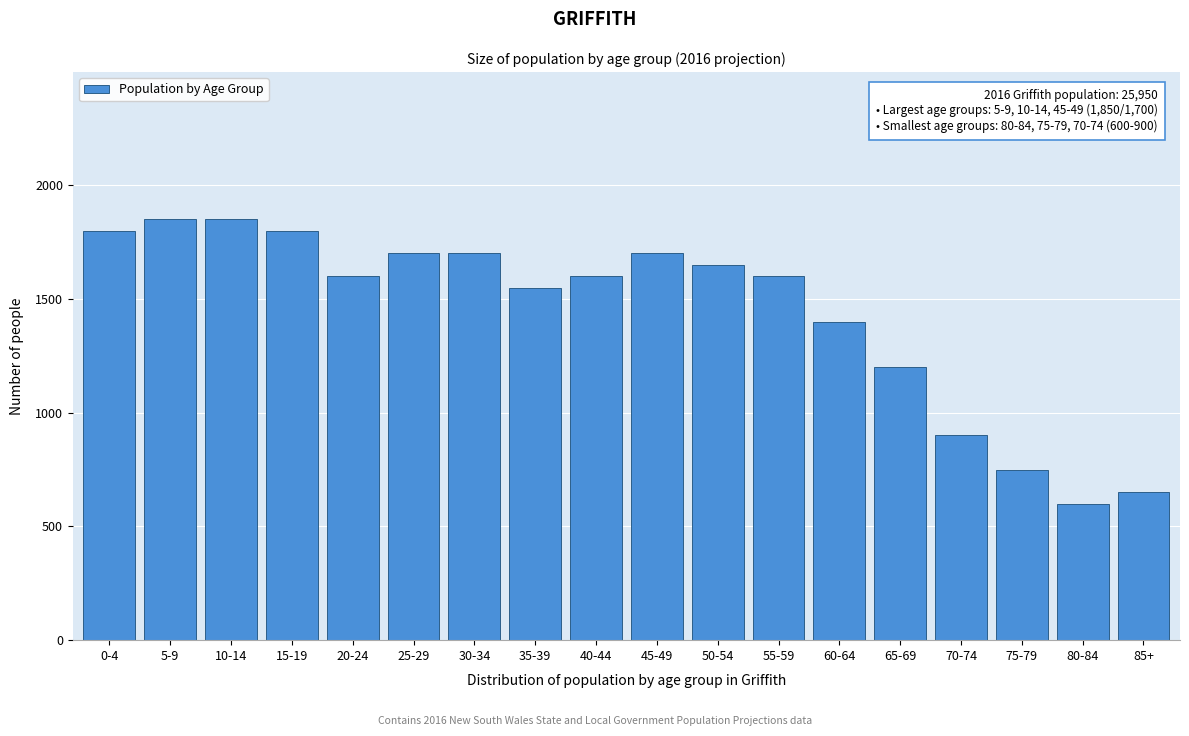

Reading left to right, transcribe all the data shown in this chart.

0-4=1800	5-9=1850	10-14=1850	15-19=1800	20-24=1600	25-29=1700	30-34=1700	35-39=1550	40-44=1600	45-49=1700	50-54=1650	55-59=1600	60-64=1400	65-69=1200	70-74=900	75-79=750	80-84=600	85+=650